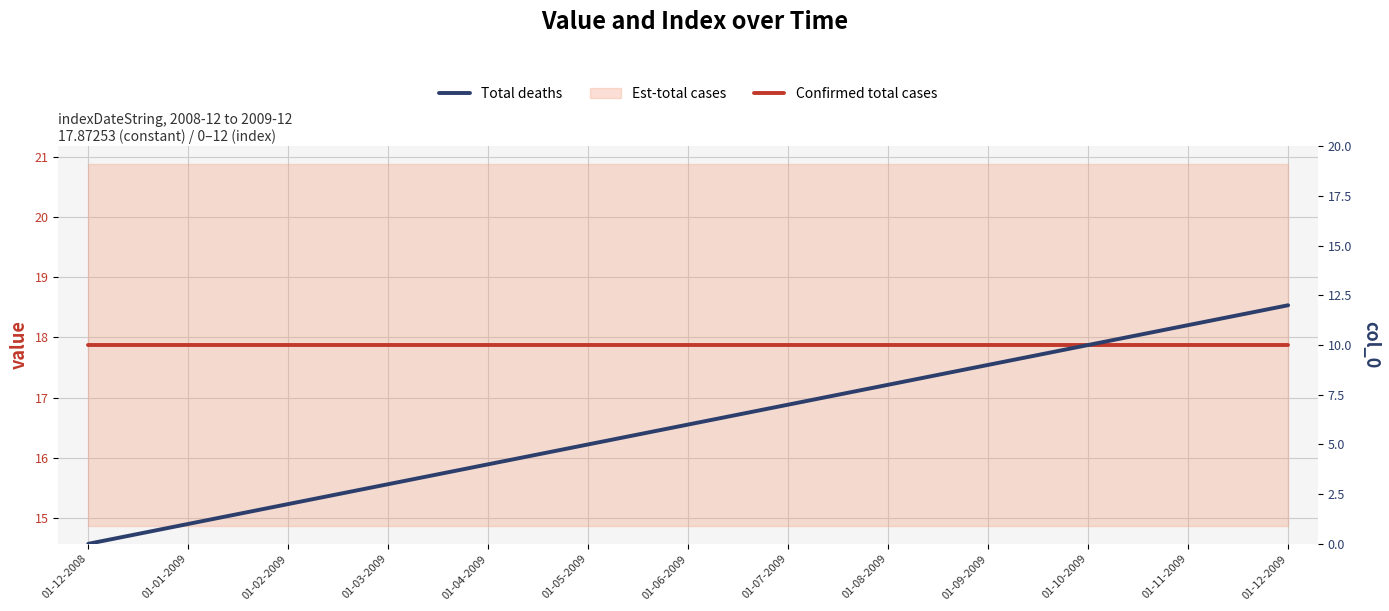

At which category is the sum across all series the highest?

01-12-2009